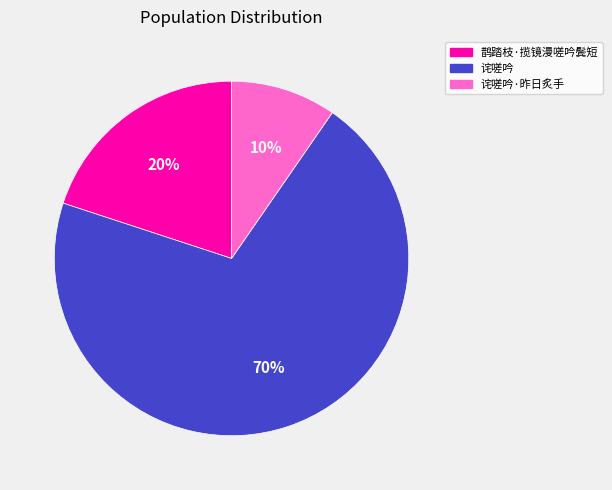

Rank the categories by value from highest to lowest.

诧嗟吟, 鹊踏枝·揽镜漫嗟吟鬓短, 诧嗟吟·昨日炙手